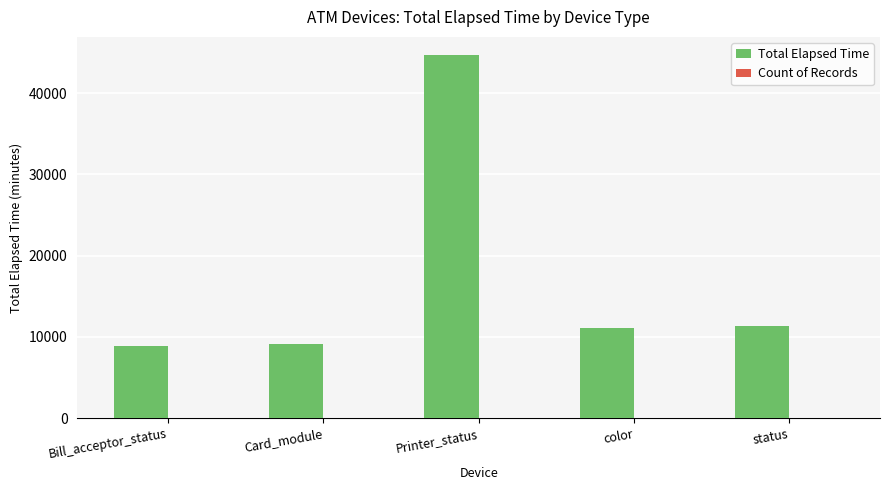

Count the number of categories in the chart.

5